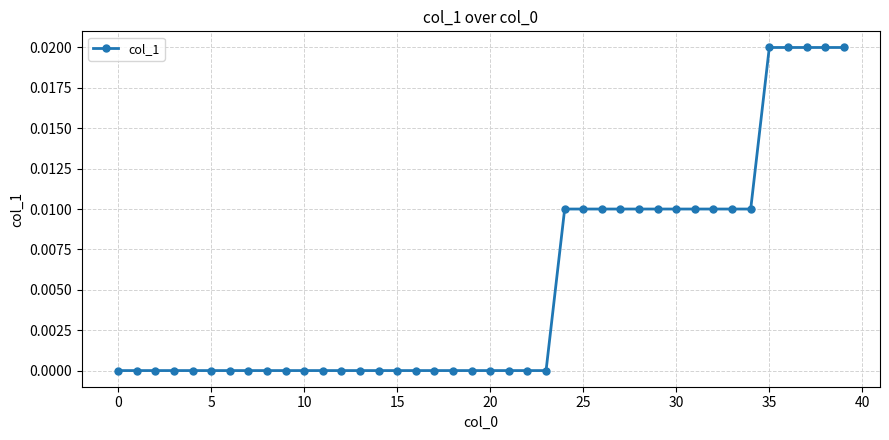

How many categories are shown in the chart?

40